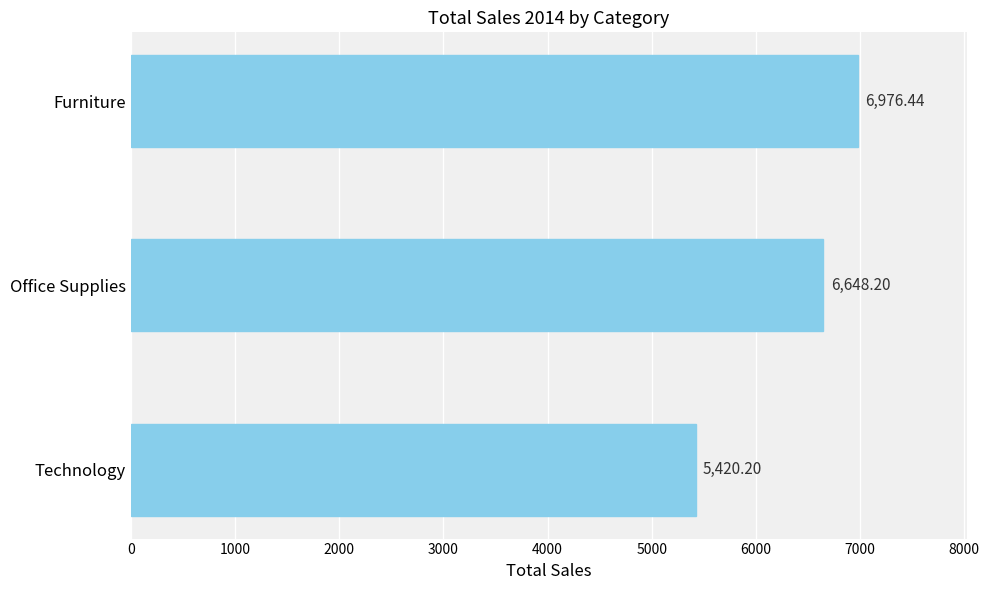

Where is the data nearest to the value 6198?

Office Supplies